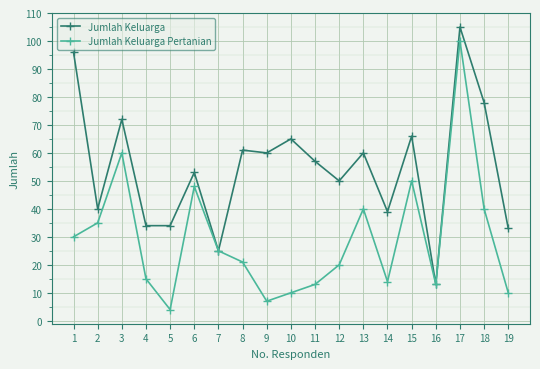

In Jumlah Keluarga Pertanian, how many points are higher than both neighbors (excluding endpoints)?

5